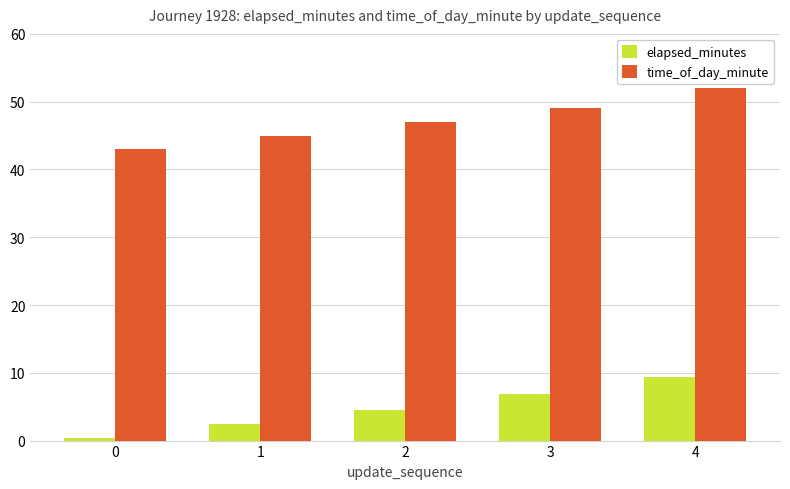

What is the sum of all time_of_day_minute values?

236.0